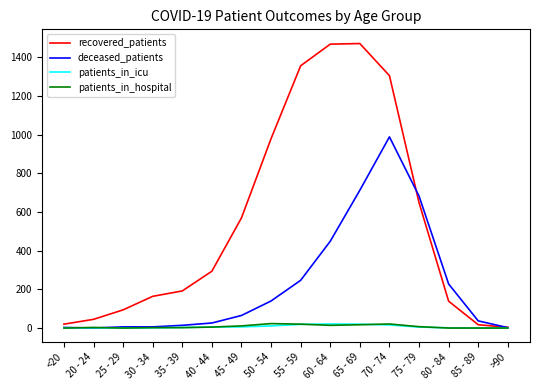

Which series has the largest range (max minus min)?

recovered_patients